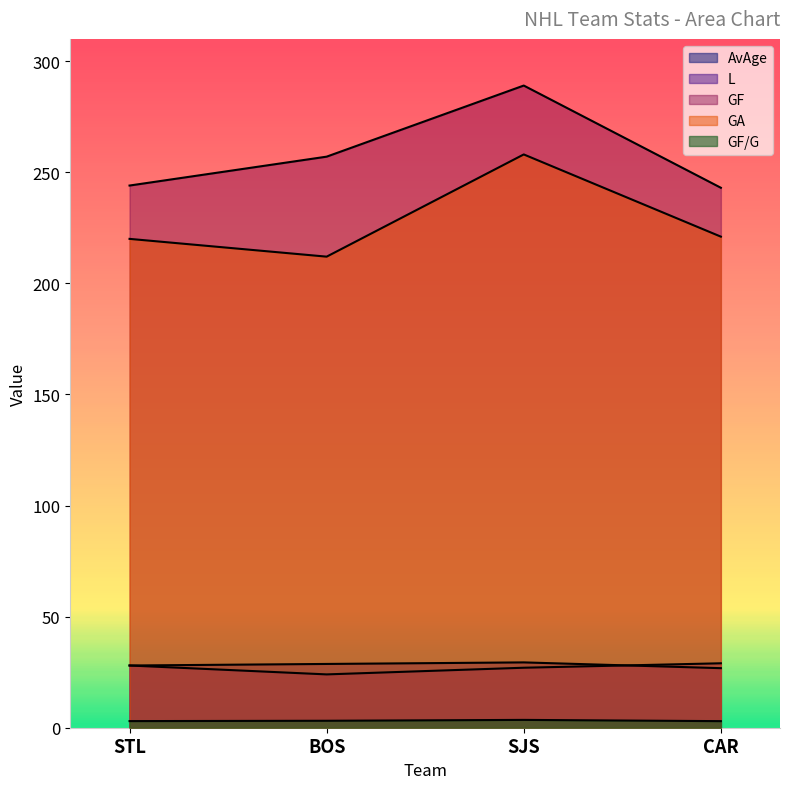

What are all the series names shown in the legend?

AvAge, L, GF, GA, GF/G